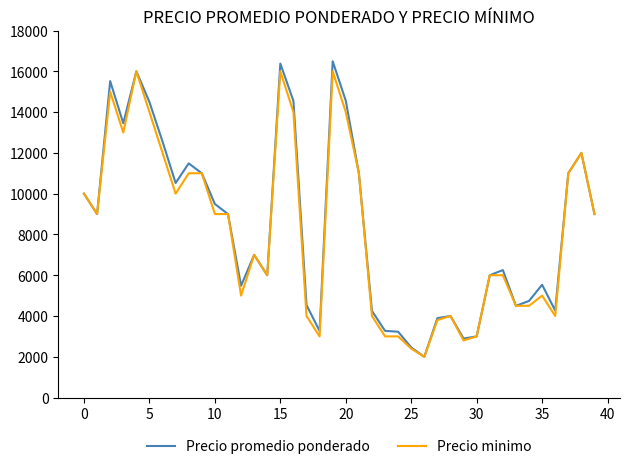

True or false: Precio promedio ponderado and Precio minimo cross at least once.

False